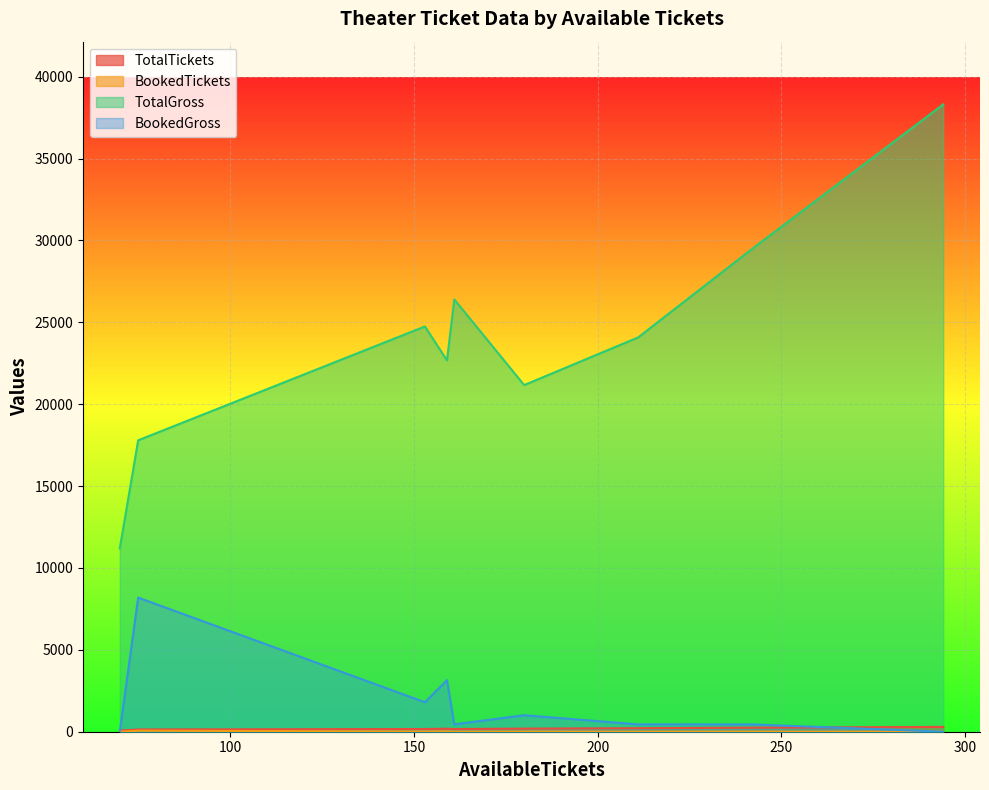

How many distinct data groups are displayed?

4